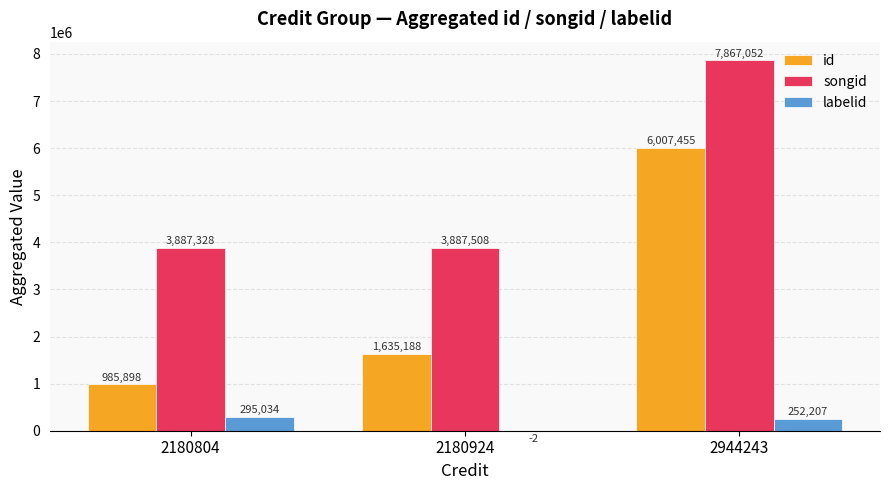

True or false: id has a value of 985898 at 2180804.

True